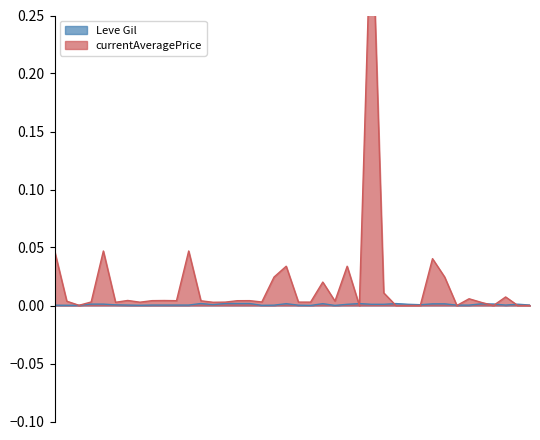

Which category has the highest value in the Leve Gil series?

10